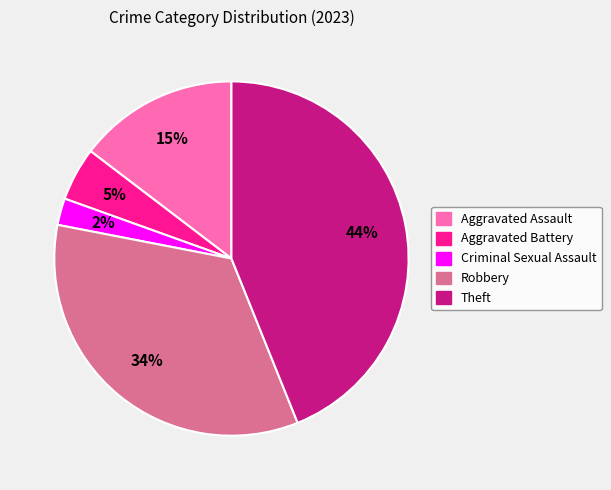

True or false: Aggravated Assault accounts for 15% of the total.

True